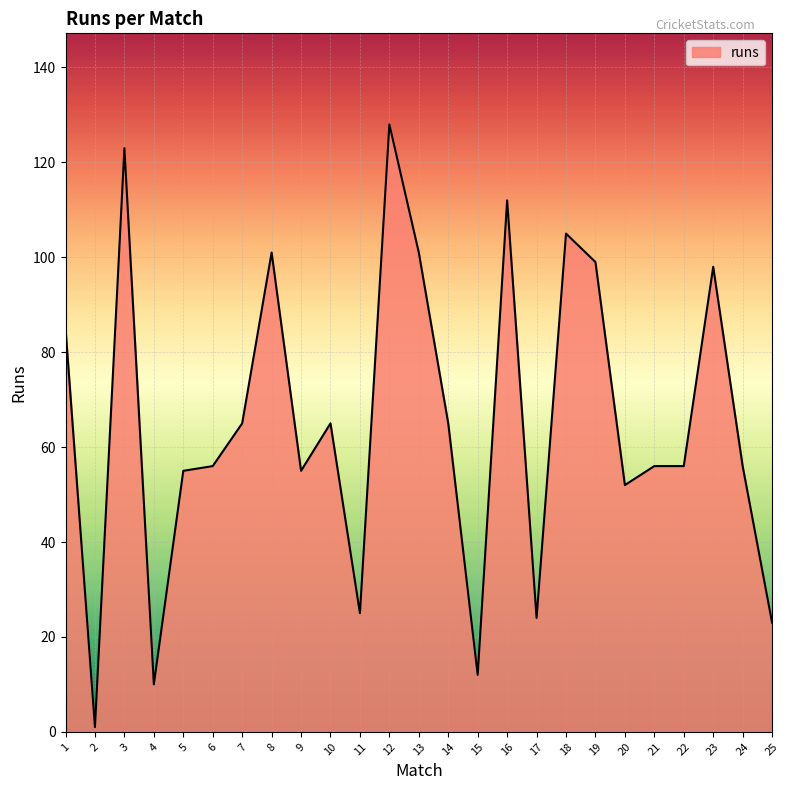

Is it true that the value at 10 is 94?

False